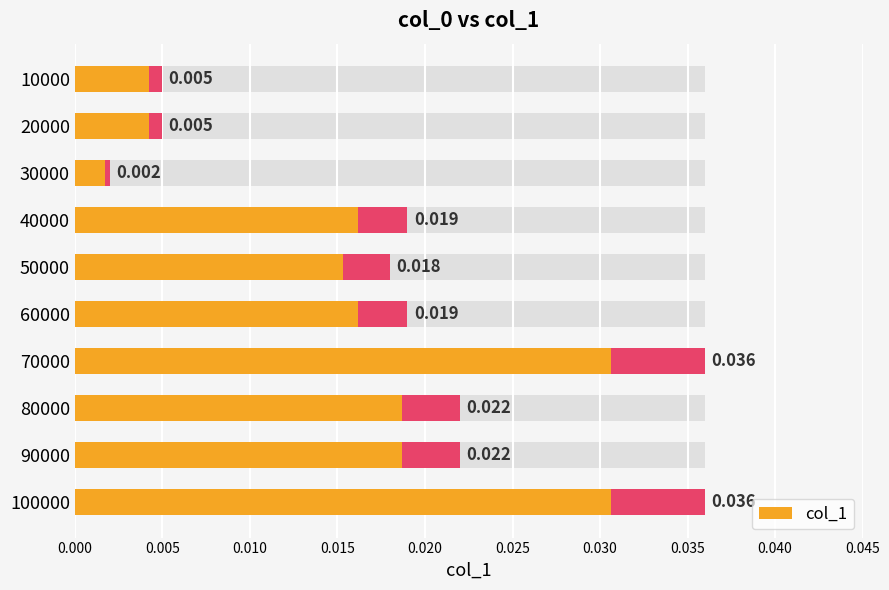

How many bars are there in total?

10